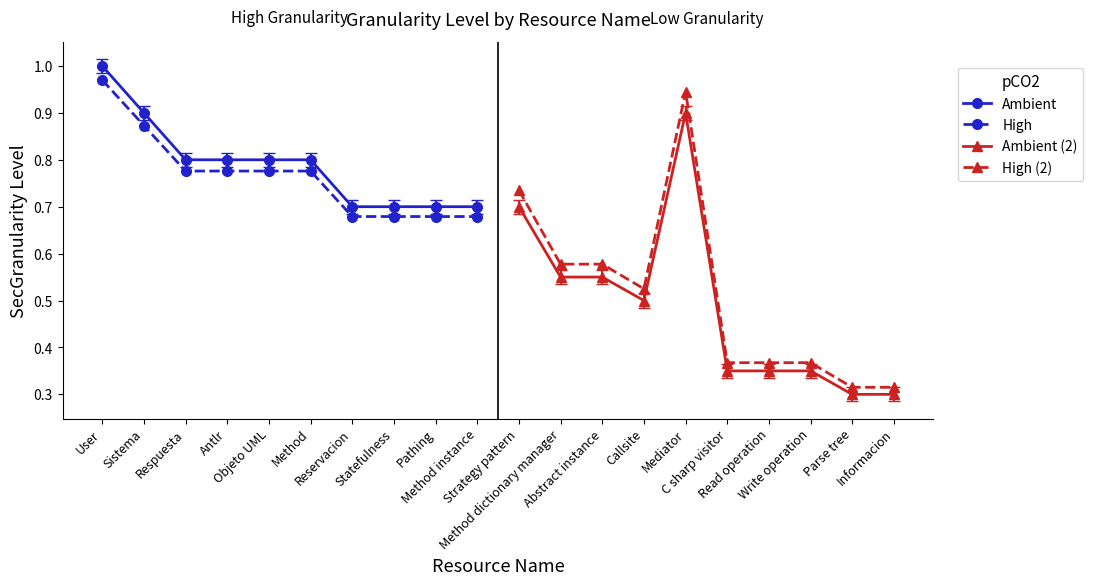

True or false: Ambient (2) has more than 0 interior local peaks.

True